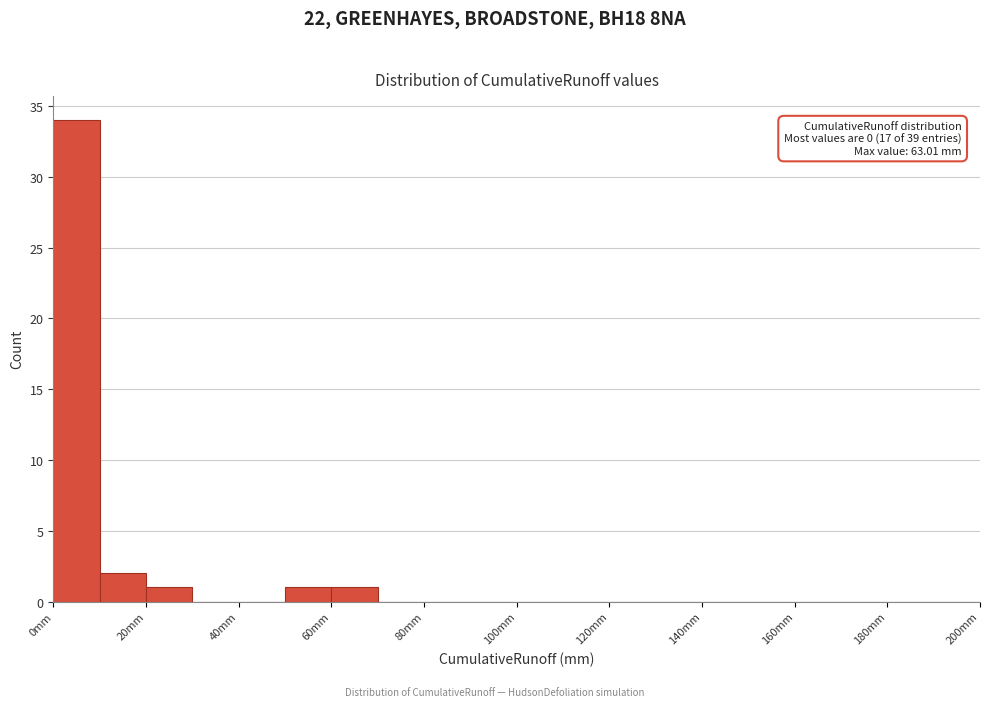

Which range on the x-axis has the tallest bar?

0 to 10